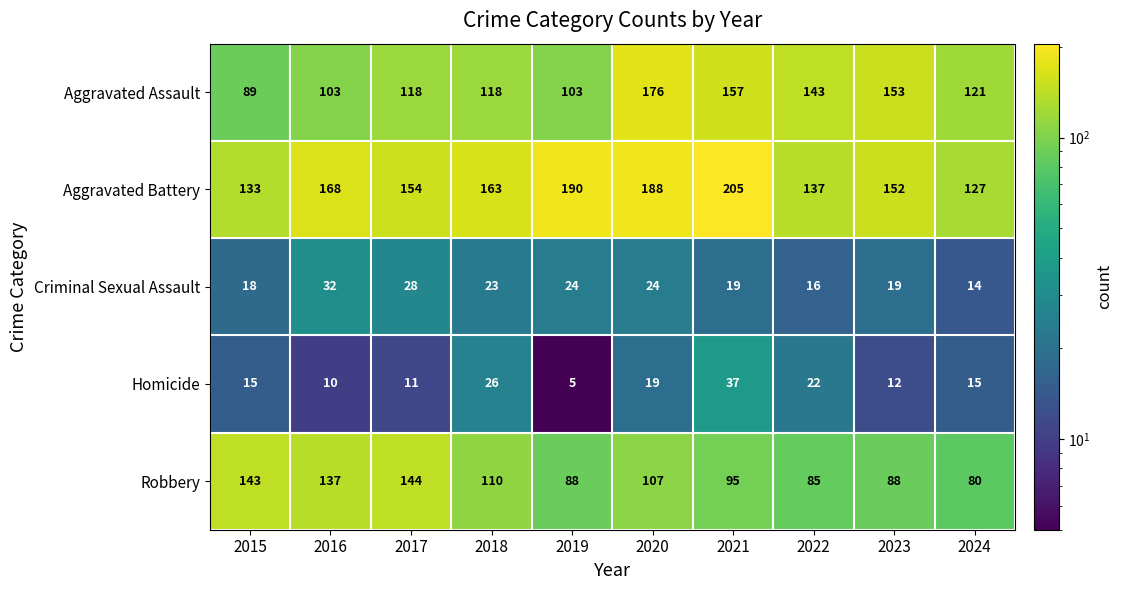

At which label is Criminal Sexual Assault closest to 23?

2018